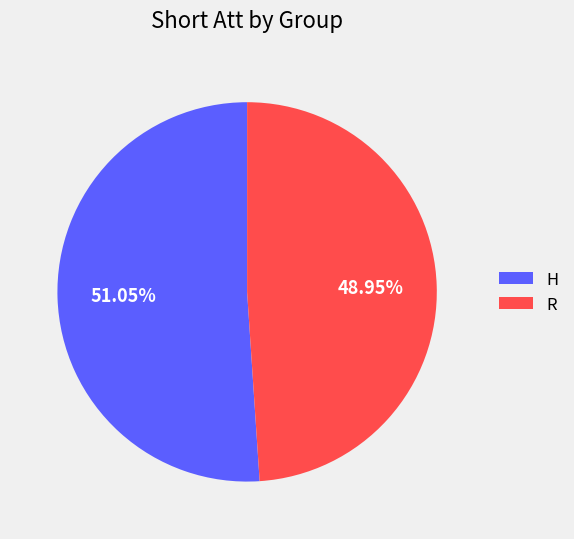

How much of the chart is everything except H?

48.9%